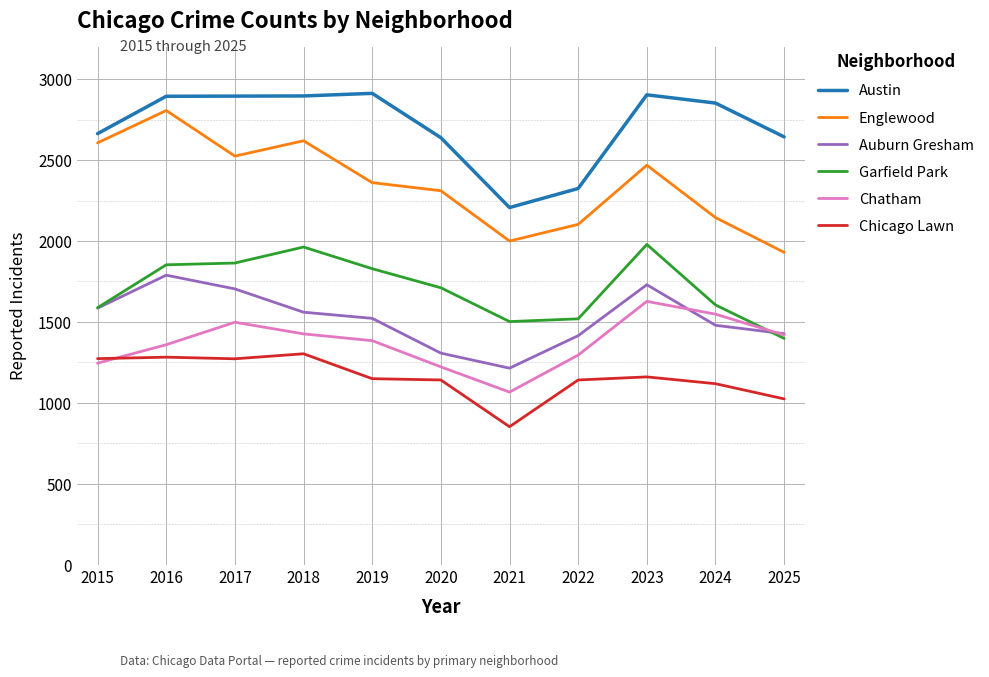

What is the maximum value for Austin?

2913